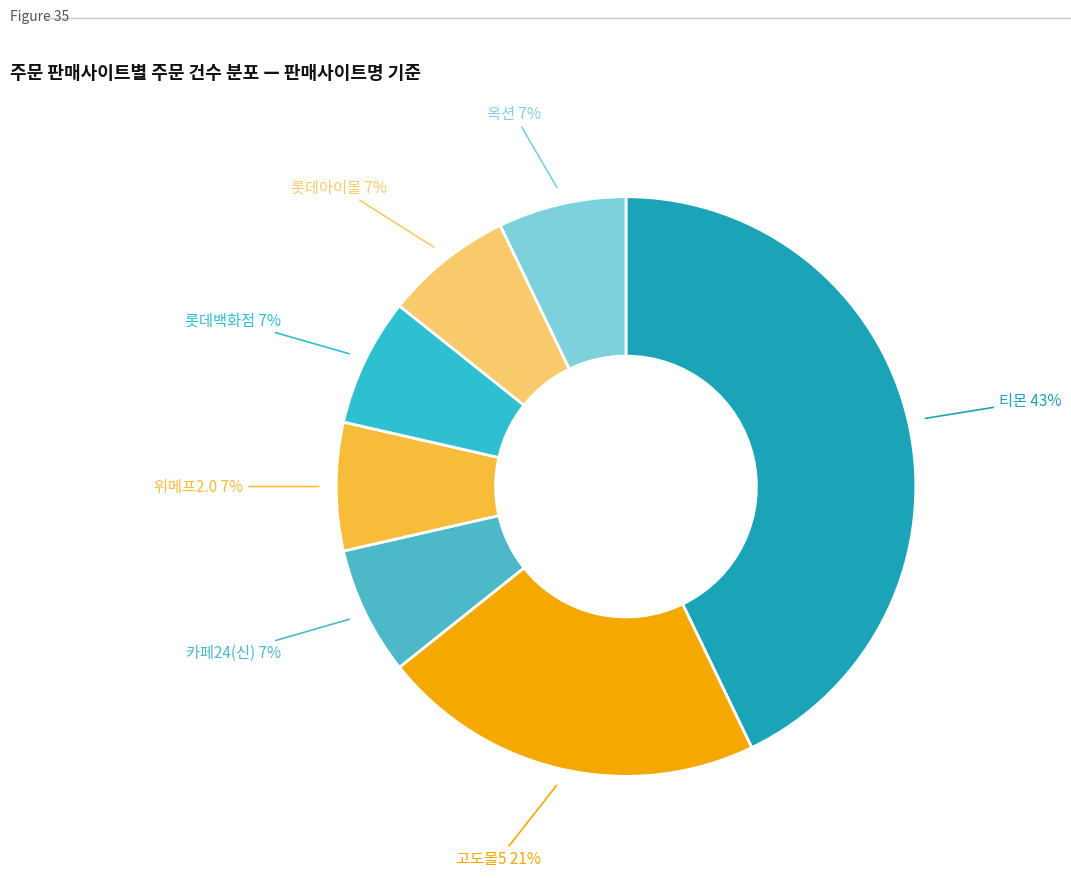

Approximately how many times larger is the value at 롯데백화점 compared to 위메프2.0?

1.0